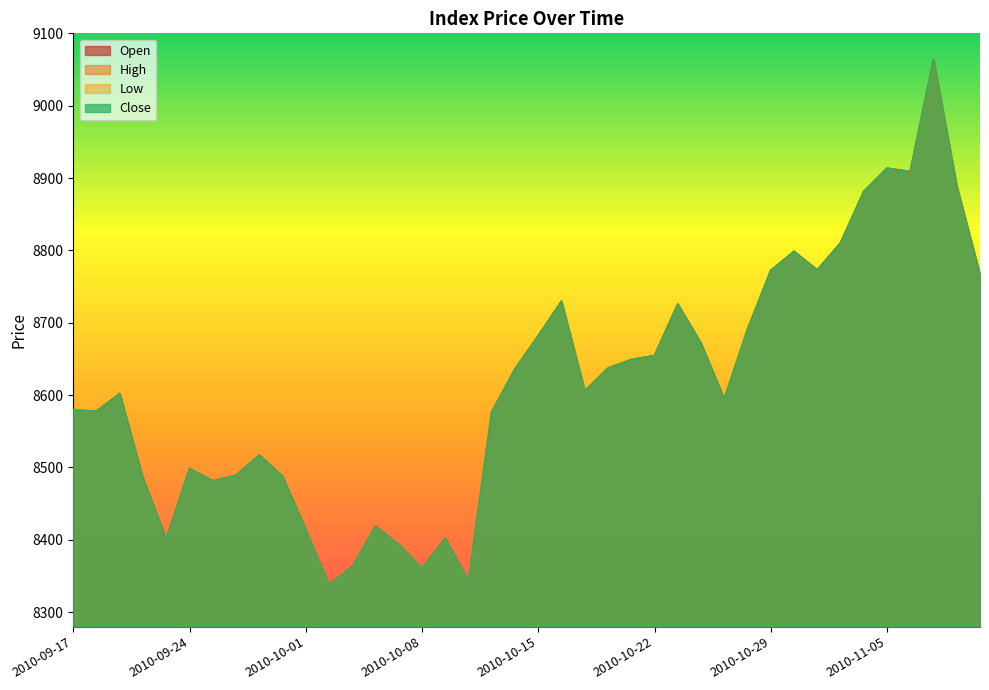

What is the difference between the Open values at 2010-10-14 and 2010-10-15?

45.9